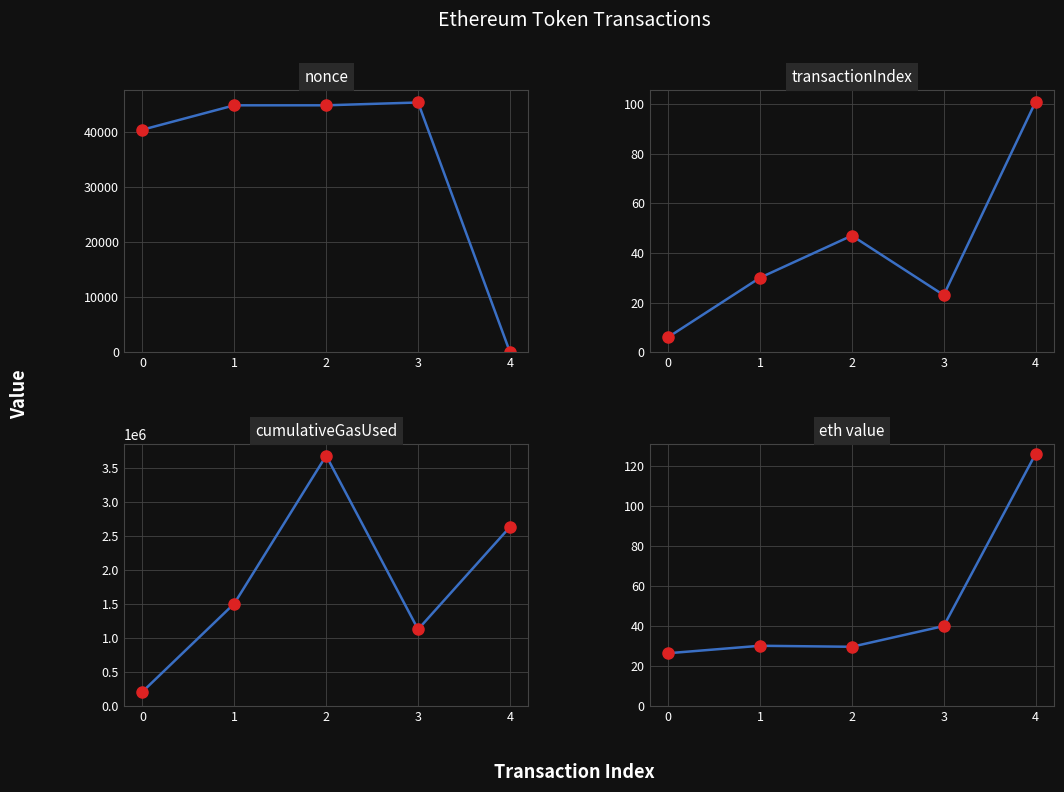

True or false: eth value and cumulativeGasUsed intersect in this chart.

False